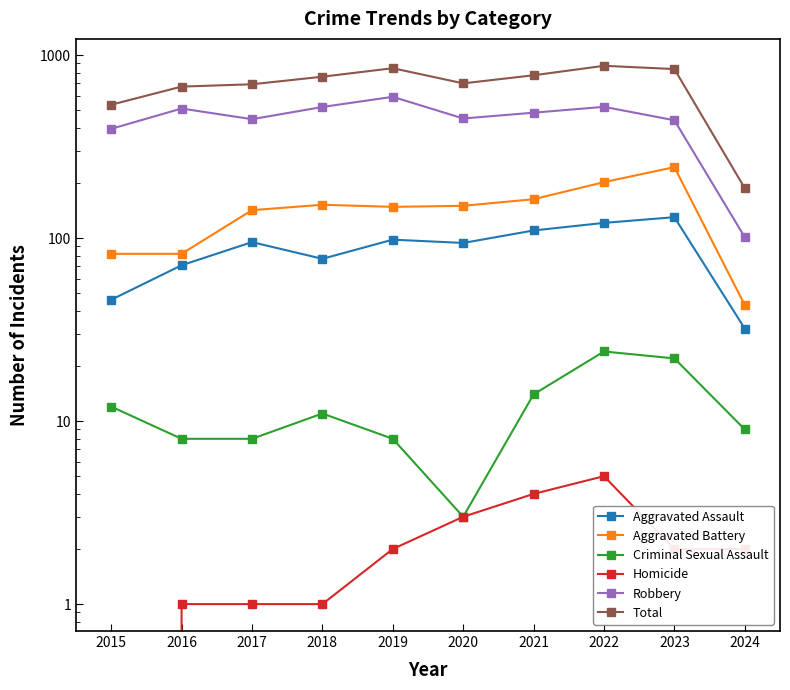

True or false: Robbery and Total cross at least once.

False